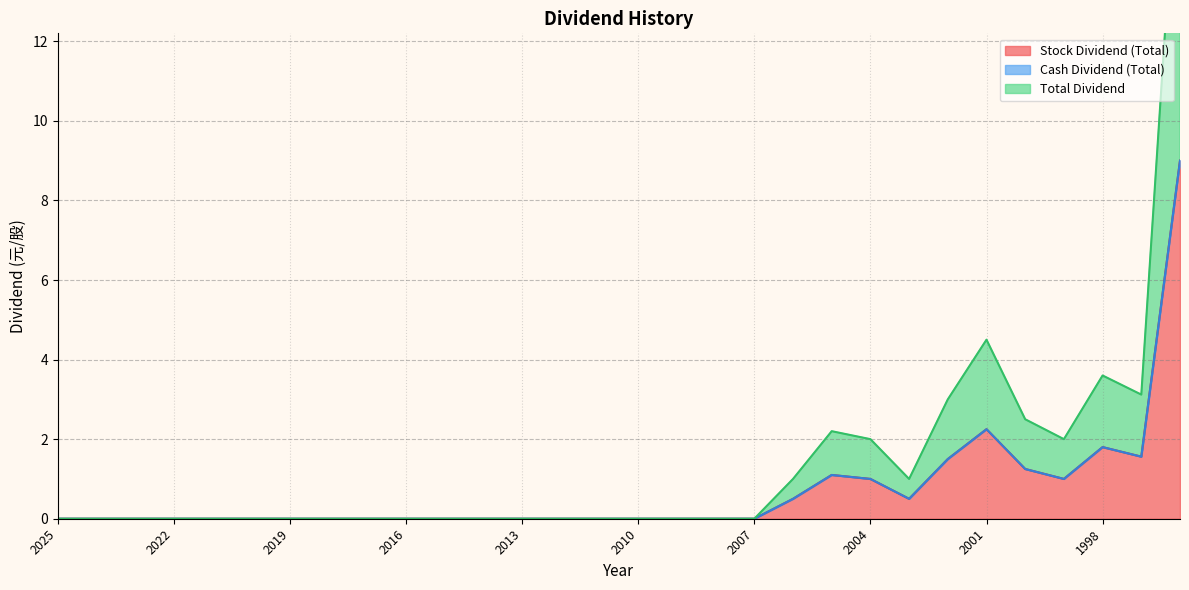

How many categories are shown in the chart?

30